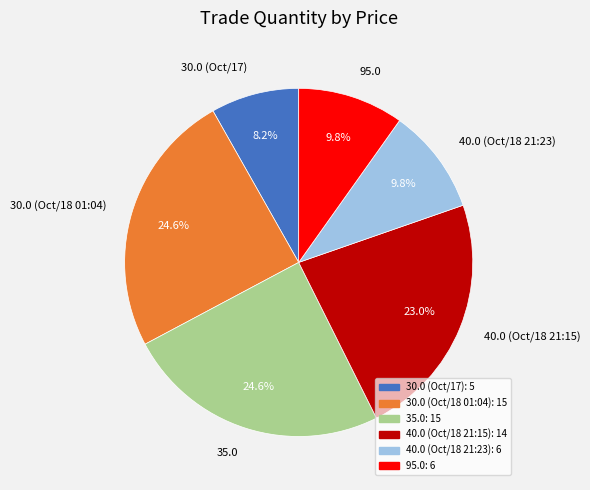

What percentage is NOT represented by 40.0 (Oct/18 21:23)?

90.2%